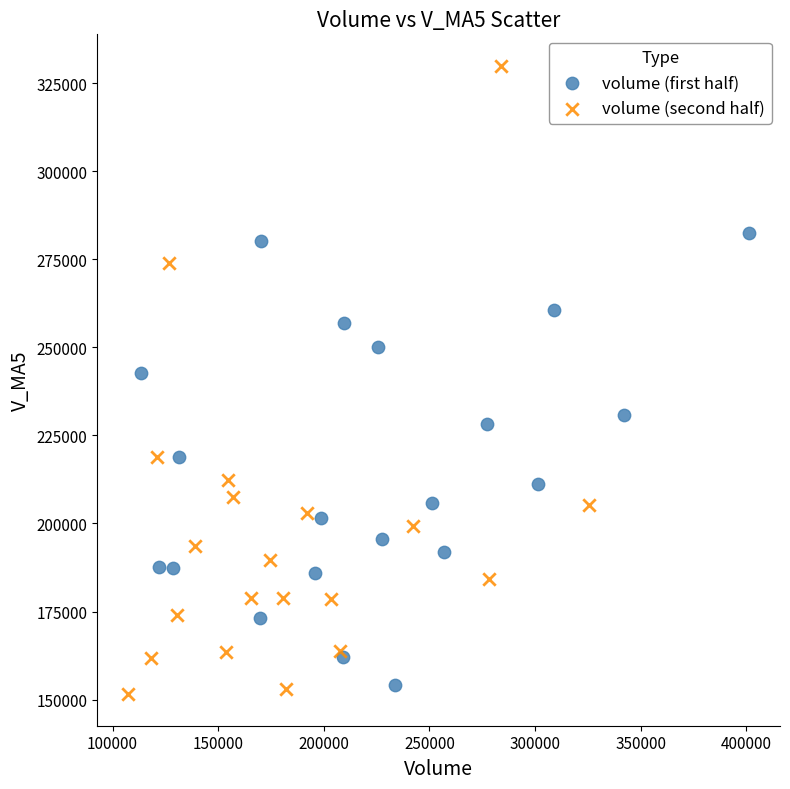

Which series has the largest Y range (max minus min)?

volume (second half)